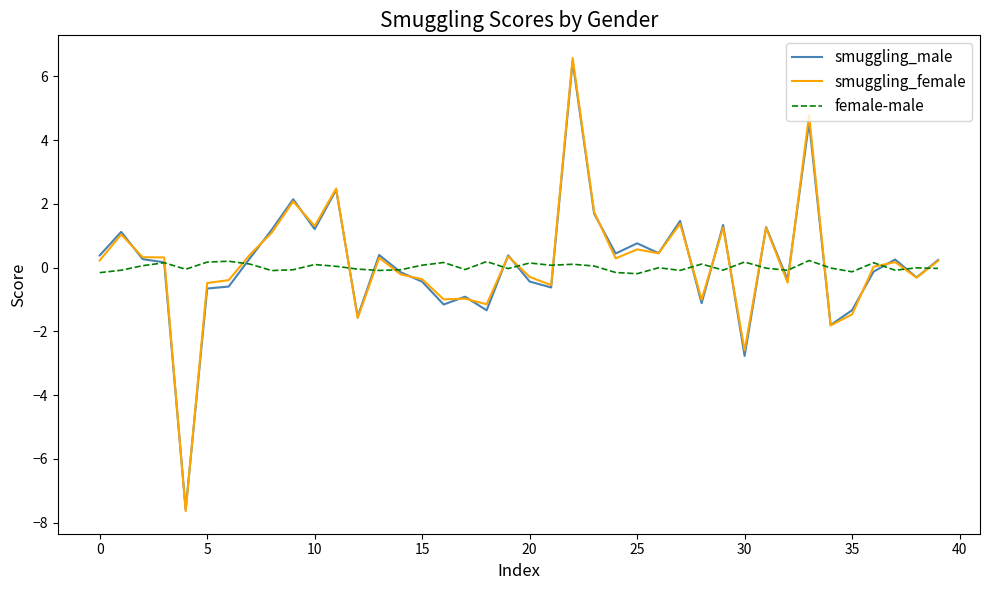

What is the maximum value shown in the chart?

6.6